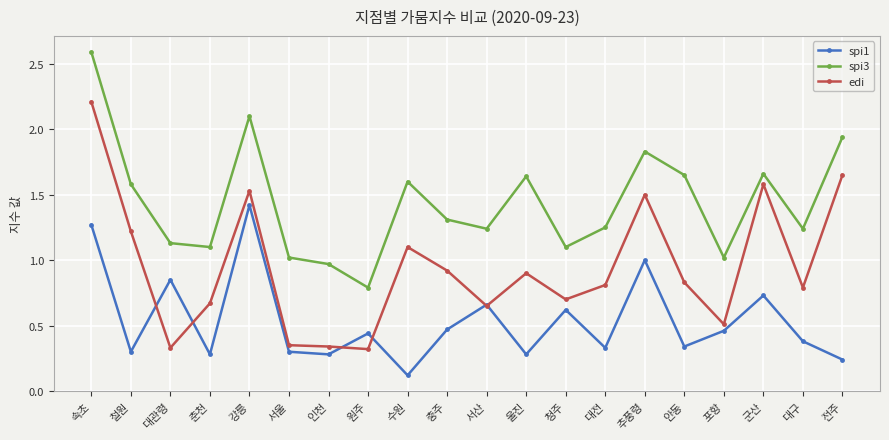

True or false: spi3 and spi1 intersect in this chart.

False